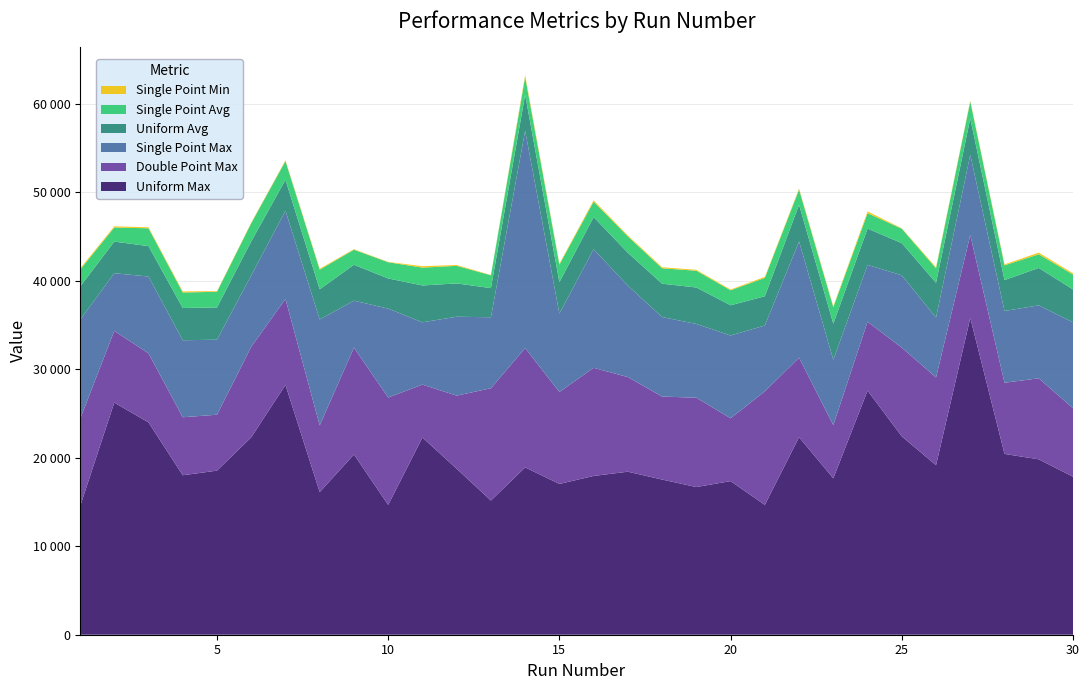

Reading right to left, transcribe all the data shown in this chart.

Uniform Max: 30=17847	29=19814	28=20426	27=35793	26=19153	25=22408	24=27573	23=17666	22=22313	21=14665	20=17354	19=16684	18=17531	17=18417	16=17938	15=17036	14=18903	13=15159	12=18751	11=22282	10=14666	9=20365	8=16110	7=28227	6=22300	5=18538	4=18015	3=23986	2=26224	1=14474
Double Point Max: 30=7739	29=9154	28=8042	27=9361	26=9911	25=10020	24=7781	23=6015	22=8980	21=12833	20=7098	19=10087	18=9377	17=10688	16=12214	15=10387	14=13476	13=12686	12=8259	11=5976	10=12129	9=12068	8=7537	7=9701	6=10222	5=6317	4=6554	3=7803	2=8099	1=9867
Single Point Max: 30=9706	29=8244	28=8104	27=9059	26=6760	25=8177	24=6431	23=7374	22=13128	21=7436	20=9351	19=8335	18=8983	17=10325	16=13403	15=8857	14=24557	13=8018	12=8916	11=7036	10=10044	9=5308	8=11969	7=9967	6=8076	5=8478	4=8696	3=8679	2=6516	1=11224
Uniform Avg: 30=3714	29=4225	28=3494	27=4116	26=3932	25=3633	24=4098	23=4084	22=4152	21=3304	20=3414	19=4120	18=3764	17=3713	16=3629	15=3548	14=4063	13=3292	12=3763	11=4163	10=3408	9=4055	8=3409	7=3499	6=3836	5=3642	4=3646	3=3433	2=3572	1=3749
Single Point Avg: 30=1689	29=1539	28=1661	27=1909	26=1633	25=1627	24=1738	23=1853	22=1714	21=2072	20=1695	19=1893	18=1743	17=1855	16=1745	15=1981	14=1997	13=1453	12=1983	11=2013	10=1832	9=1700	8=2211	7=2111	6=2056	5=1763	4=1752	3=2014	2=1591	1=1913
Single Point Min: 30=140	29=191	28=110	27=104	26=125	25=51	24=199	23=113	22=118	21=121	20=87	19=105	18=116	17=109	16=149	15=114	14=229	13=30	12=97	11=163	10=39	9=60	8=107	7=91	6=70	5=74	4=122	3=114	2=134	1=138